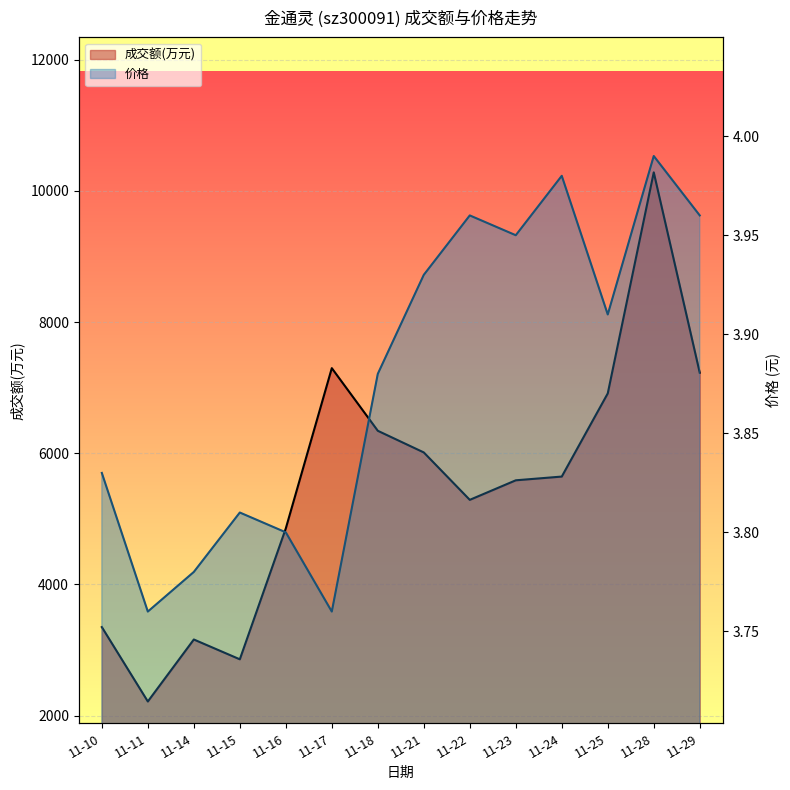

True or false: 成交额(万元) and 价格 cross at least once.

False